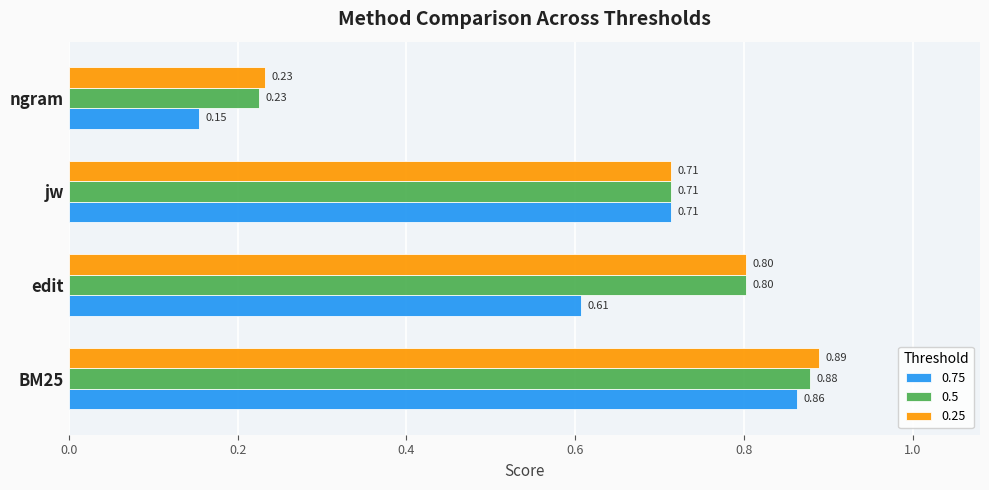

The value of 0.75 at edit is 0.3. True or false?

False